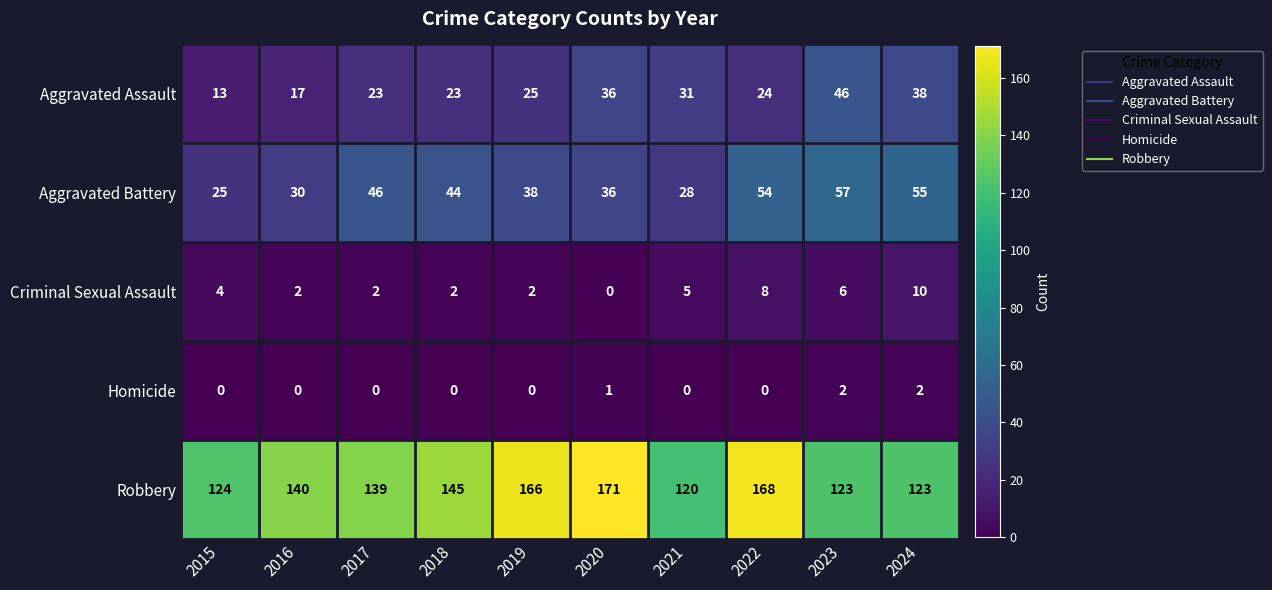

At which label does Robbery reach its peak?

2020